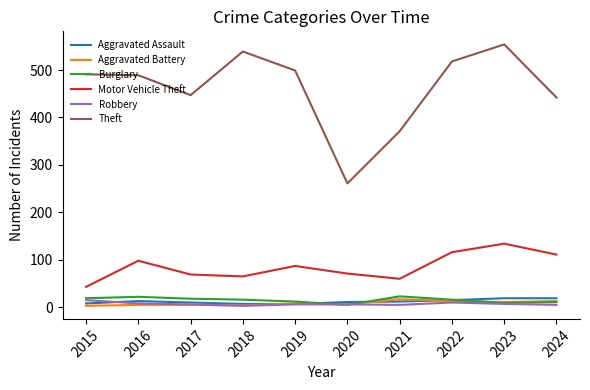

Which series has the largest total across all categories?

Theft